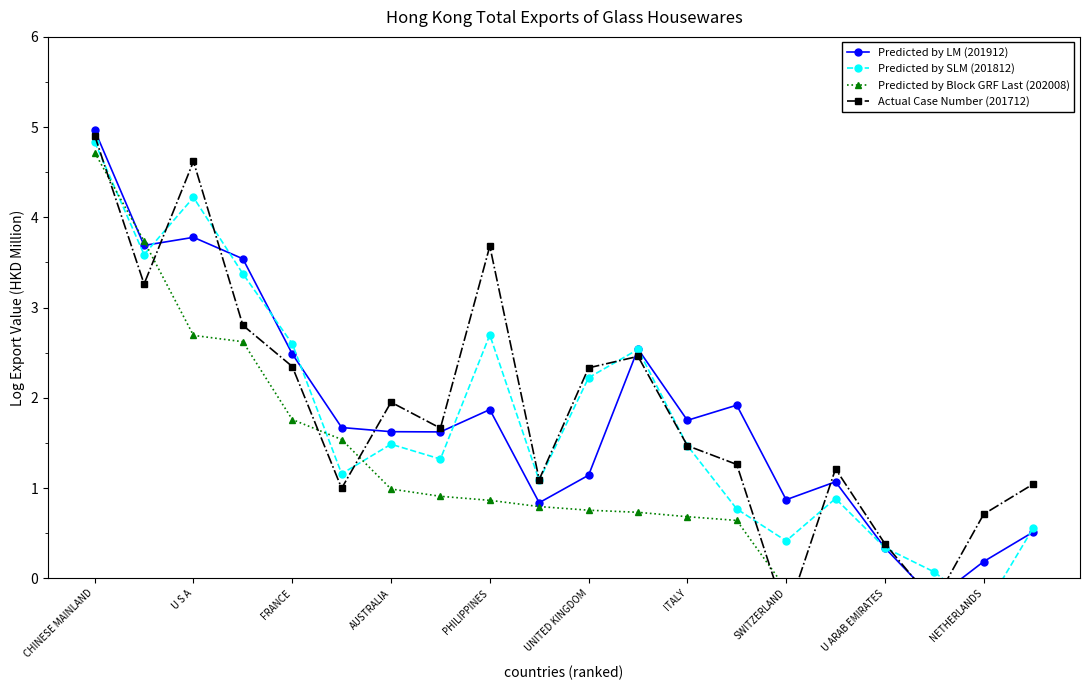

At how many categories does at least one series exceed 3?

5